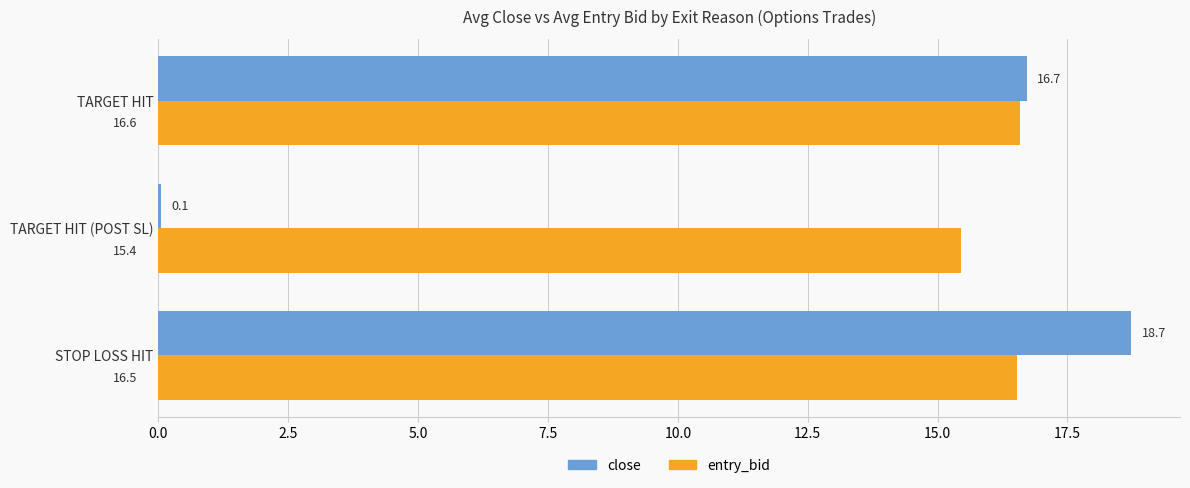

What is the average value of the close series?

11.8